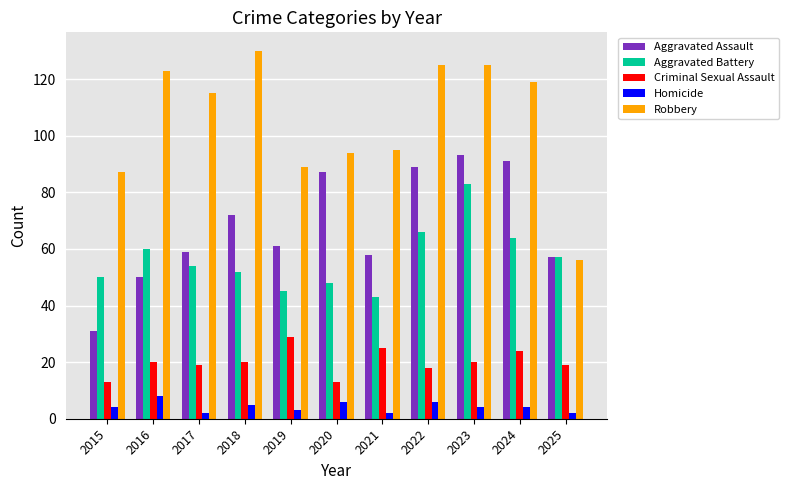

True or false: Aggravated Assault has a value of 58 at 2021.

True